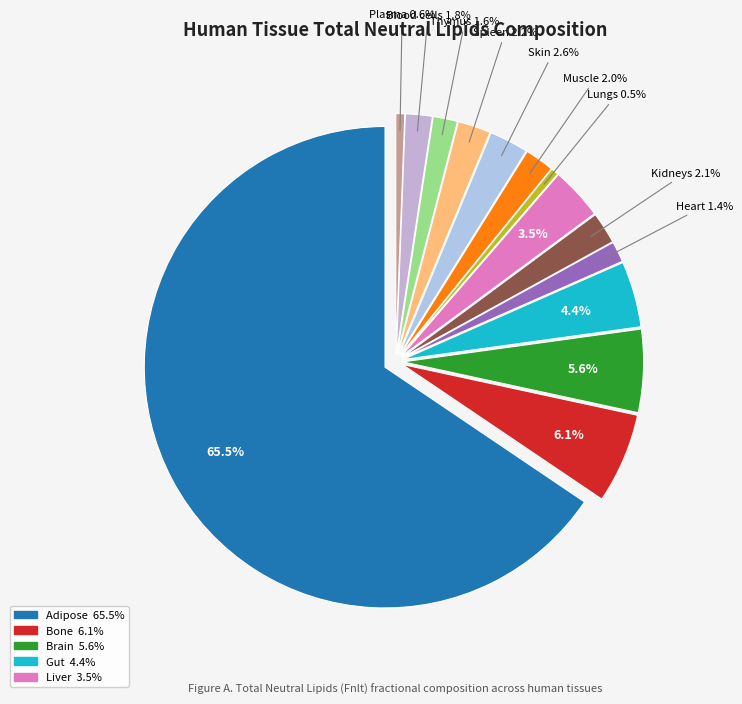

Between Heart and Brain, which is larger?

Brain